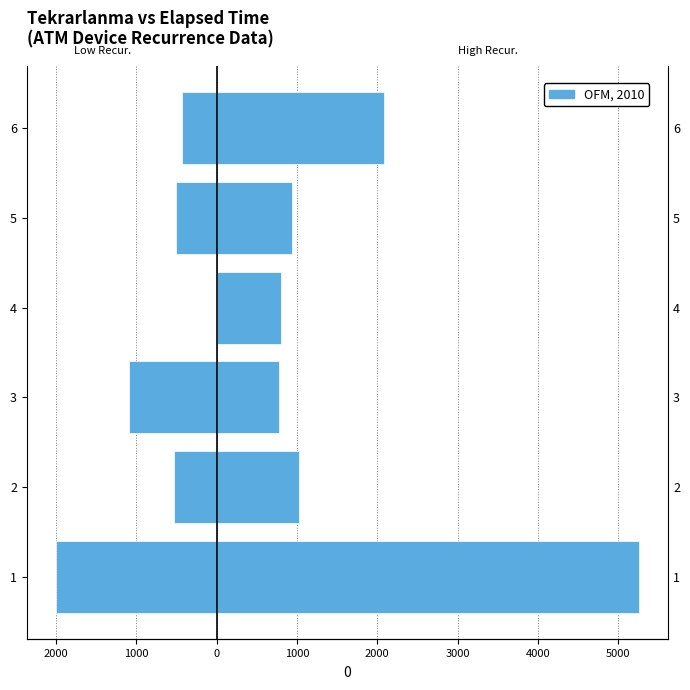

Which has a higher value, 3 or 1?

3